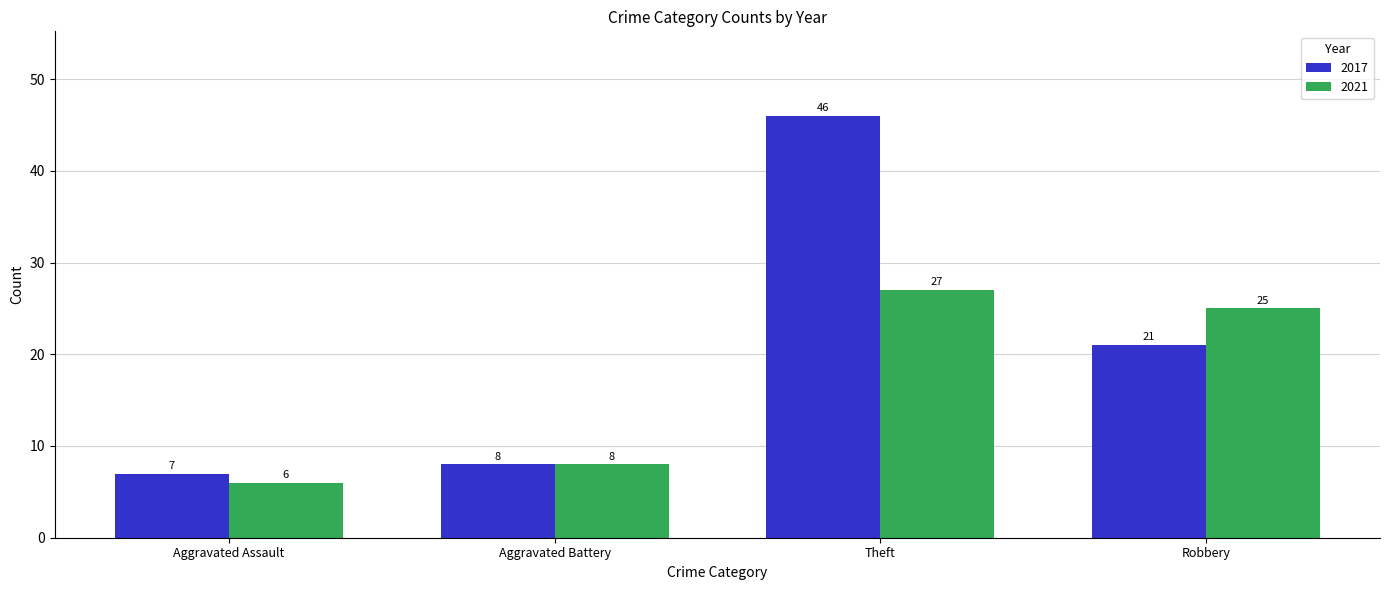

What is the sum of the 2021 values at Theft and Robbery?

52